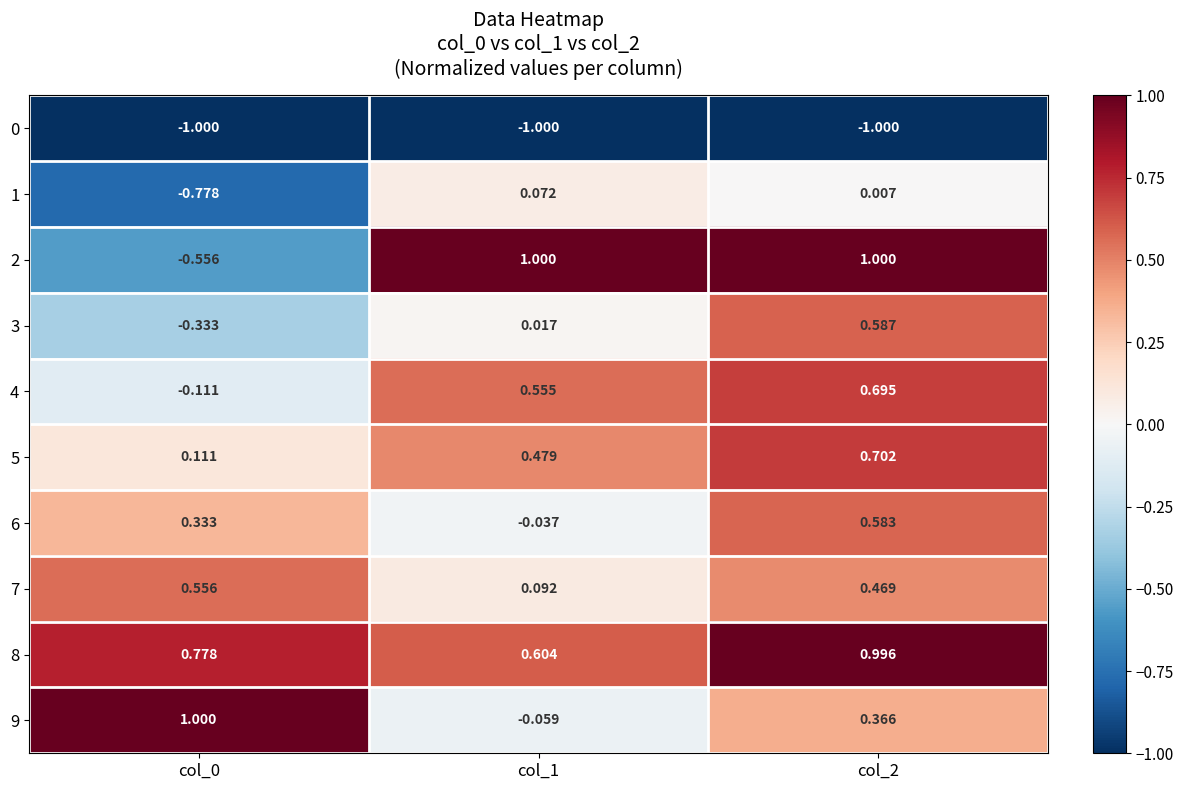

Which series changed the most between col_0 and col_1?

2